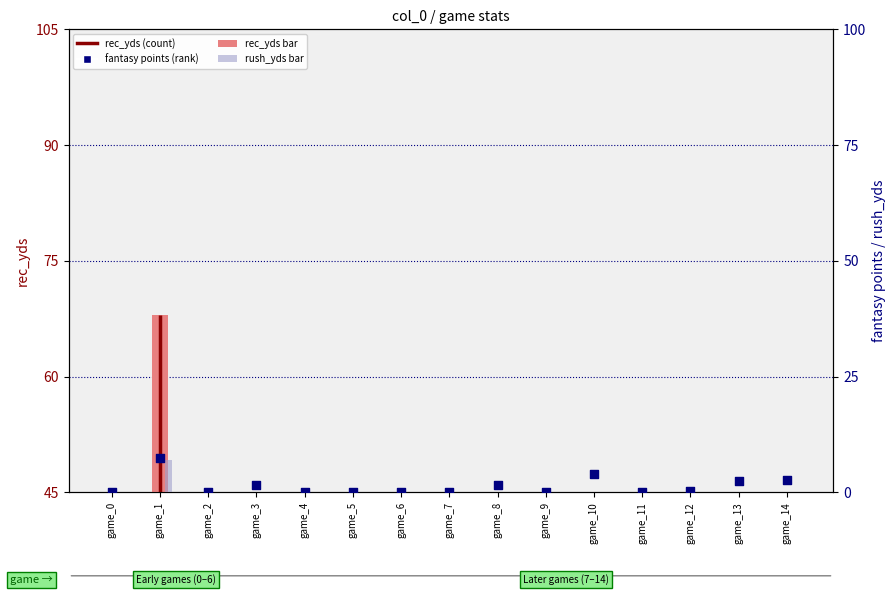

Is the value of rush_yds at game_10 greater than the value of fantasy points at game_12?

No